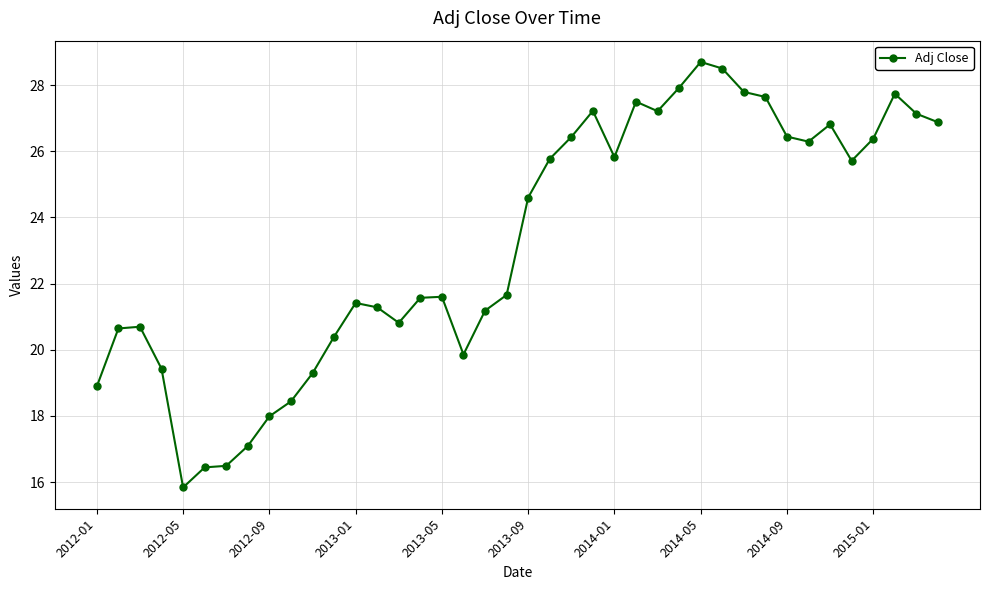

How many data points are less than 24?

20